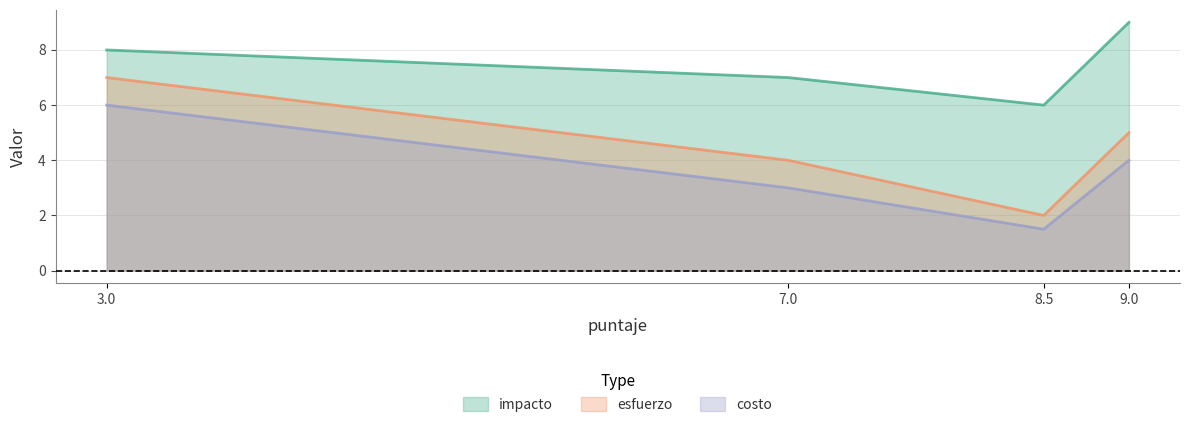

The value of esfuerzo at 9.0 is 1.8. True or false?

False